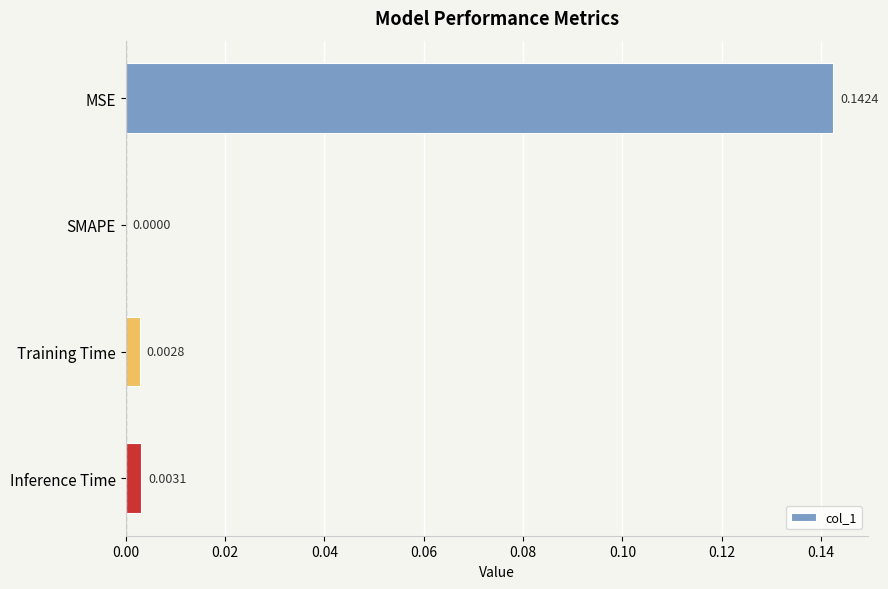

Which has a higher value, SMAPE or Inference Time?

Inference Time